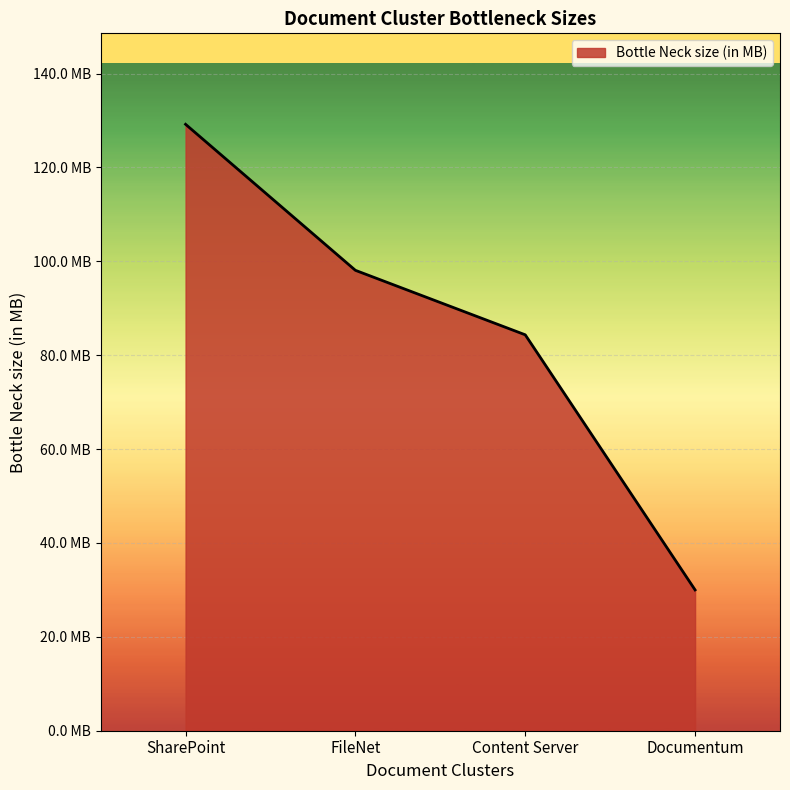

What is the change in value from Content Server to Documentum?

-54.4